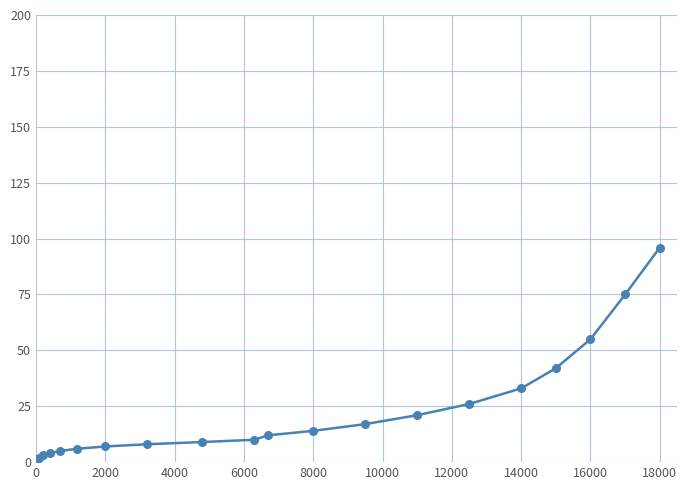

What is the greatest value displayed?

96